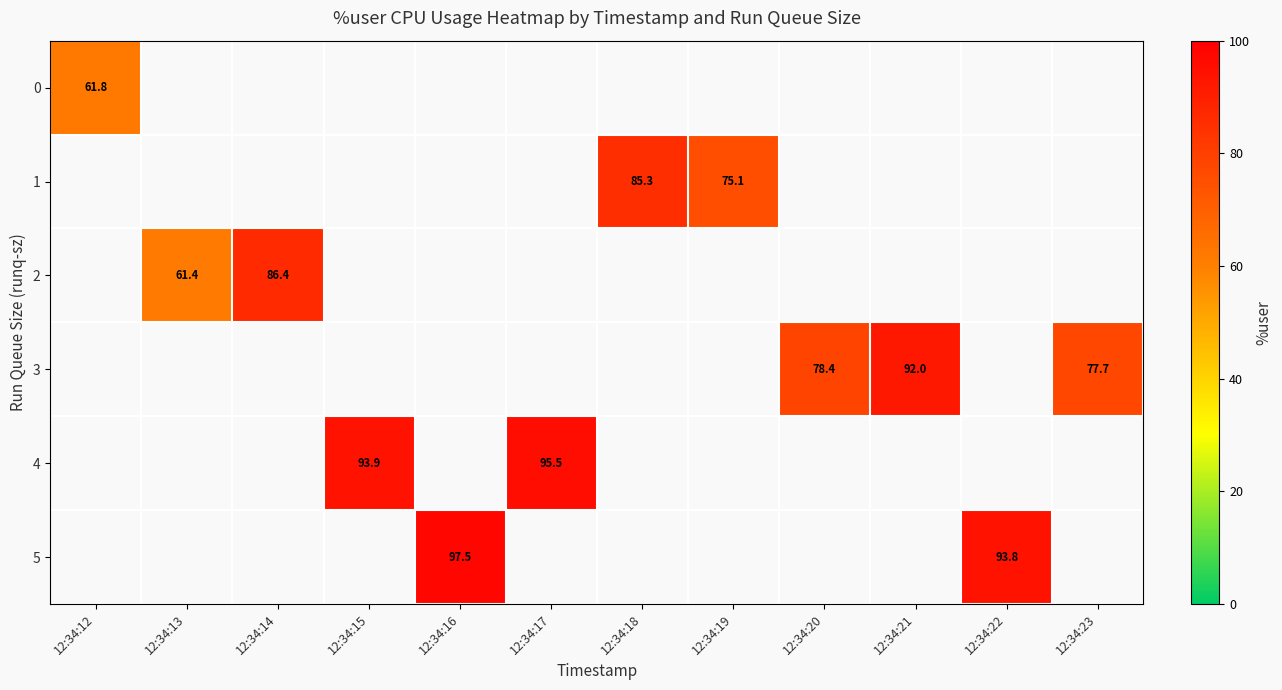

How many distinct data groups are displayed?

6